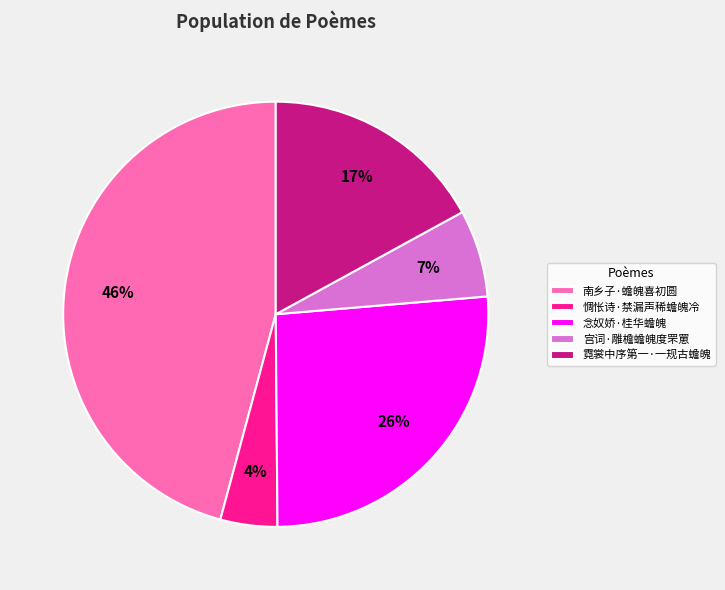

Do 南乡子·蟾魄喜初圆 and 霓裳中序第一·一规古蟾魄 together represent more than half of the pie?

Yes